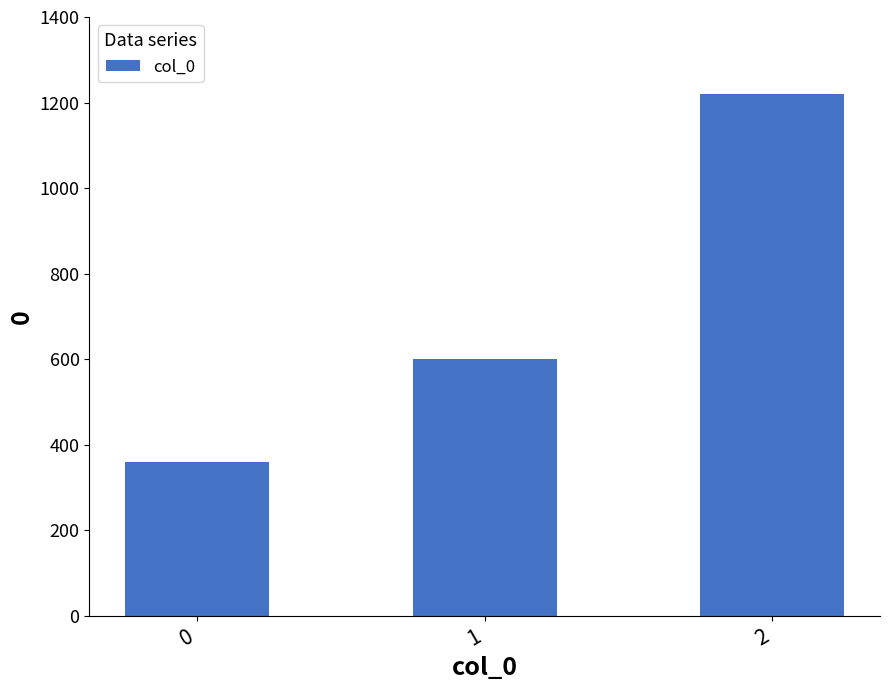

Is it true that the value at 0 is 360?

True